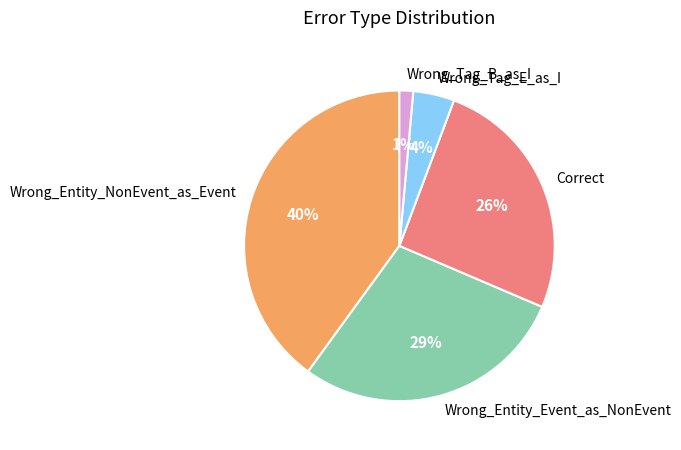

Is Wrong_Entity_NonEvent_as_Event the majority of the pie?

No